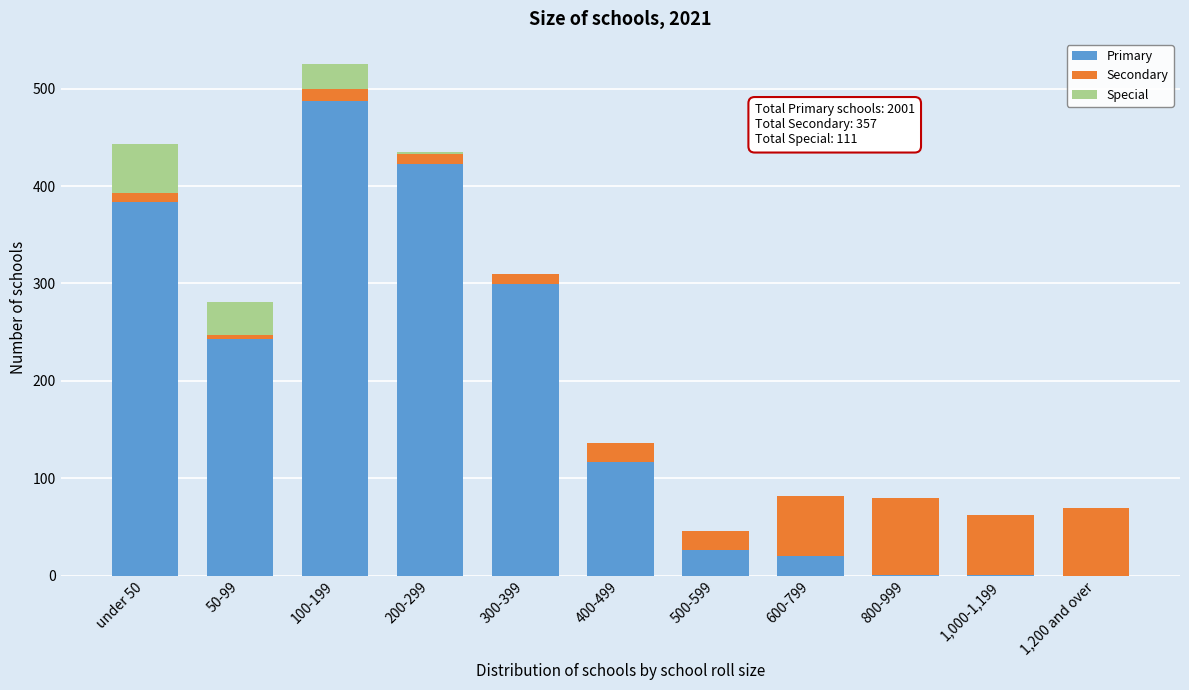

What is the total value across all series at 600-799?

82